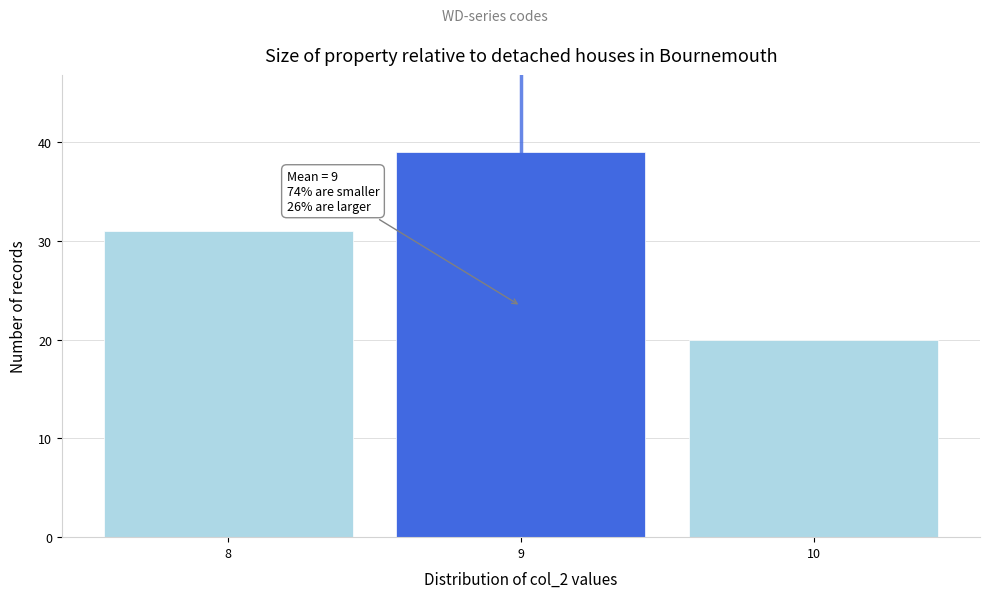

Reading right to left, list all the values displayed in this chart.

20	39	31